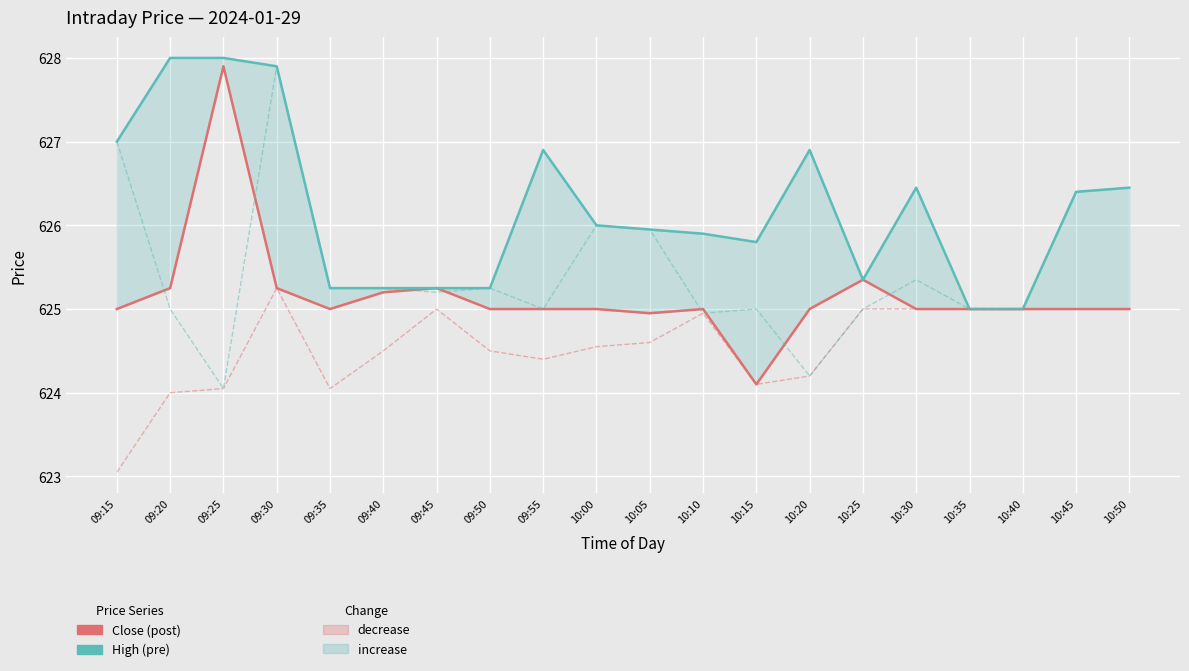

Is this an area chart (filled region under the line)?

No